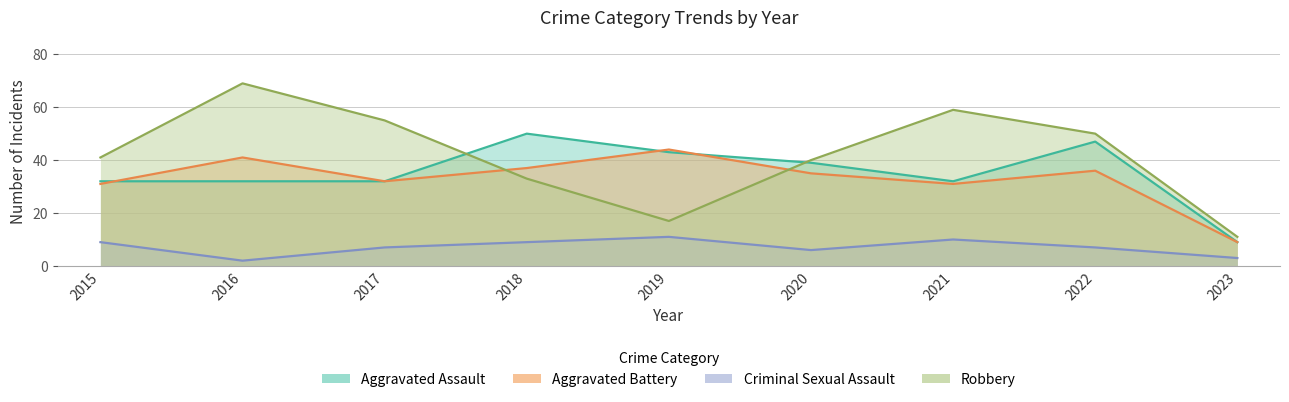

What is the value of the Aggravated Battery point at the 7th from the left?

31